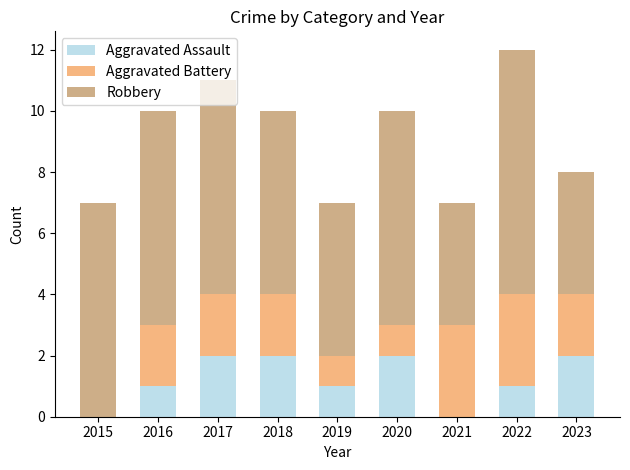

What is the total value across all series at 2020?

10